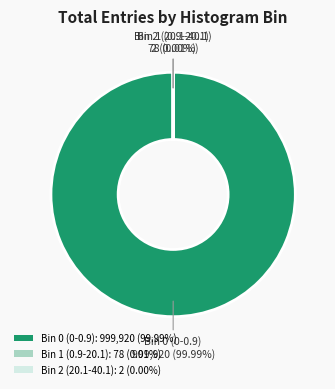

How many segments does this pie chart have?

3